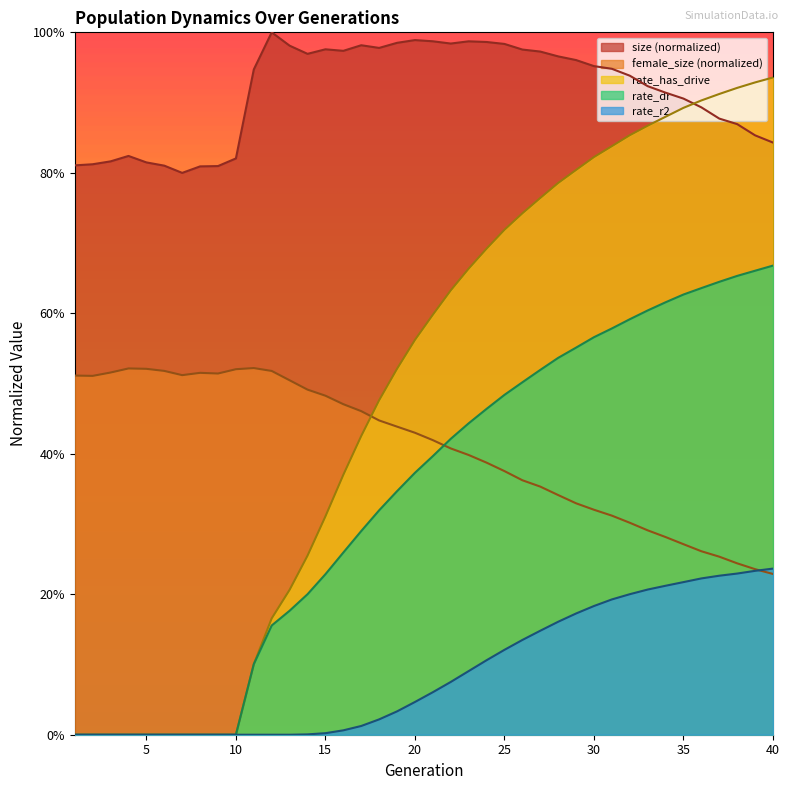

The value of rate_has_drive at 3 is 0.0. True or false?

True